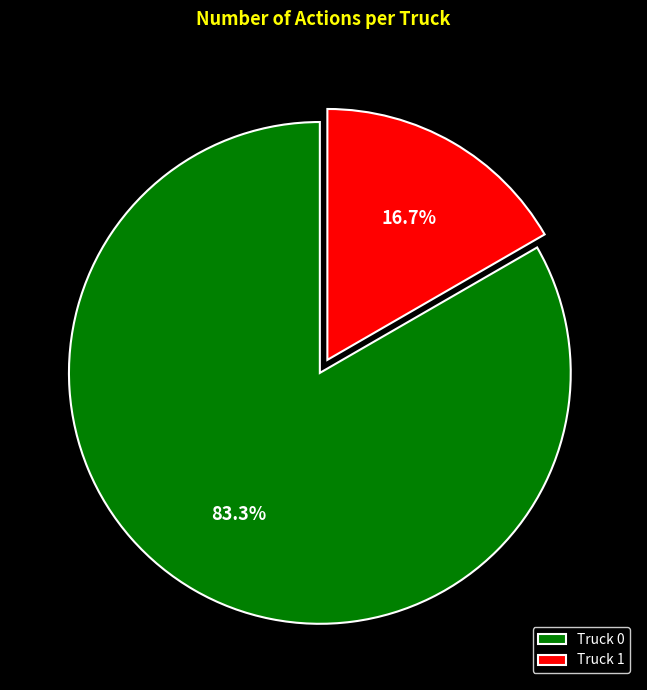

To the nearest percent, what percentage of the pie is Truck 1?

17%